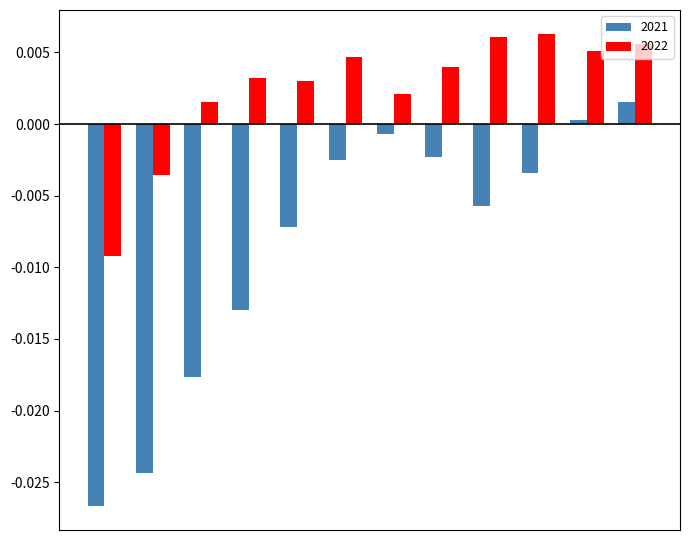

Which series has the largest range (max minus min)?

2021